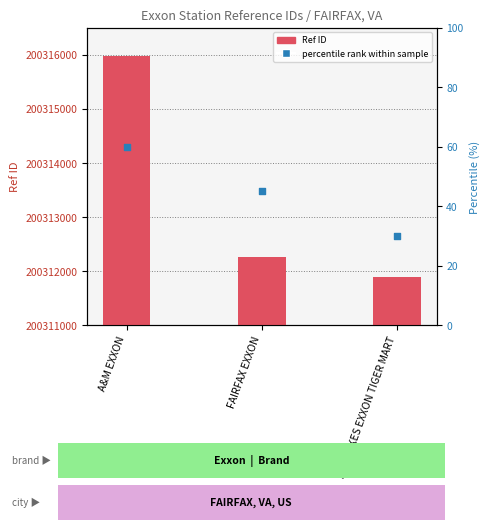

What are all the series names shown in the legend?

Ref ID, percentile rank within sample